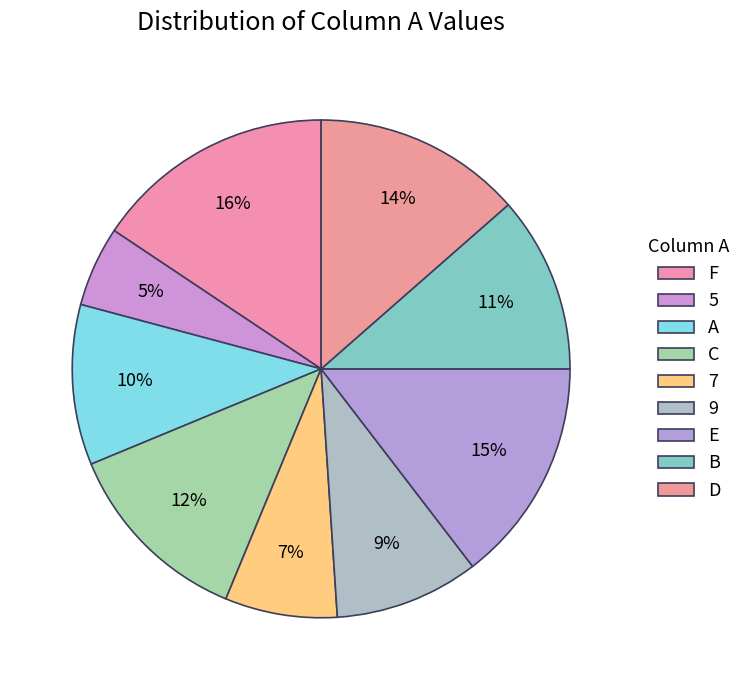

How many segments does this pie chart have?

9